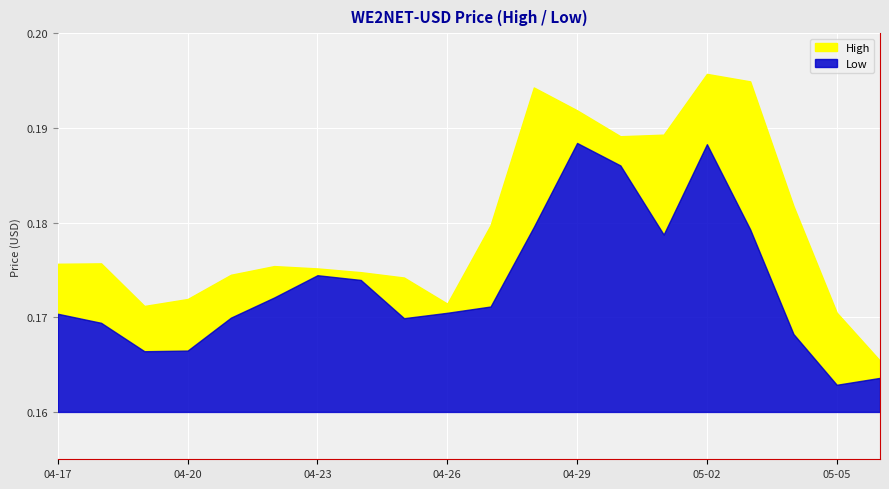

What is the value of the Low point at the 8th from the left?

0.2